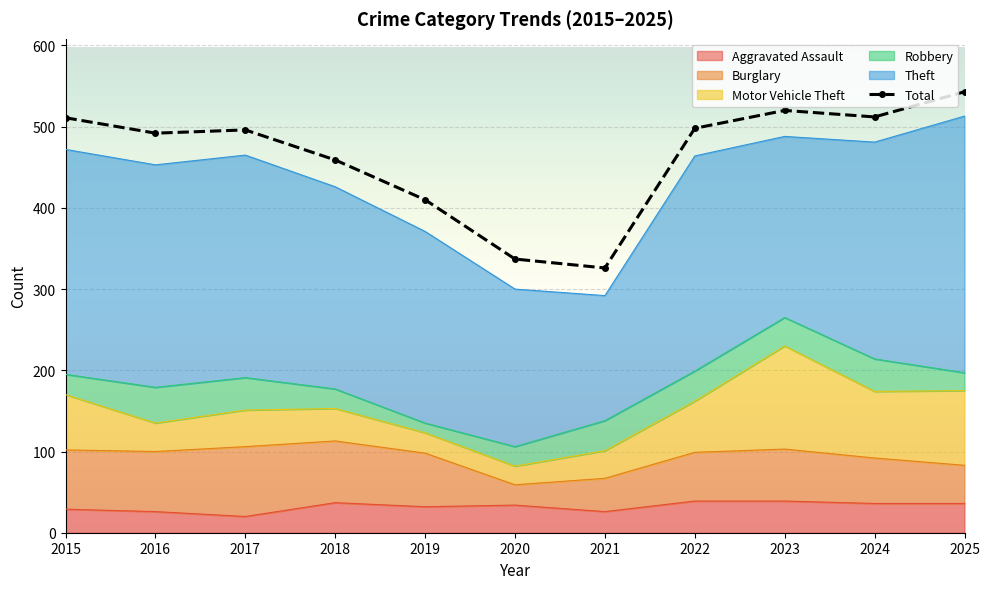

What is the maximum value shown in the chart?

543